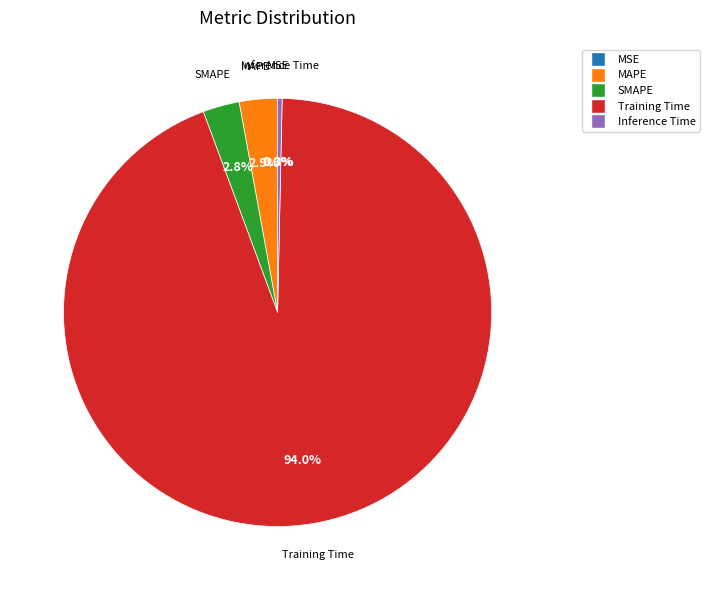

Do Training Time and SMAPE together represent more than half of the pie?

Yes